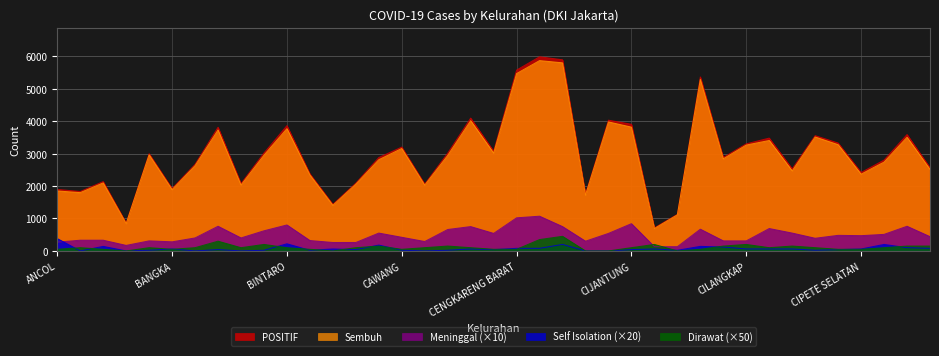

Does the chart have visible grid lines?

Yes